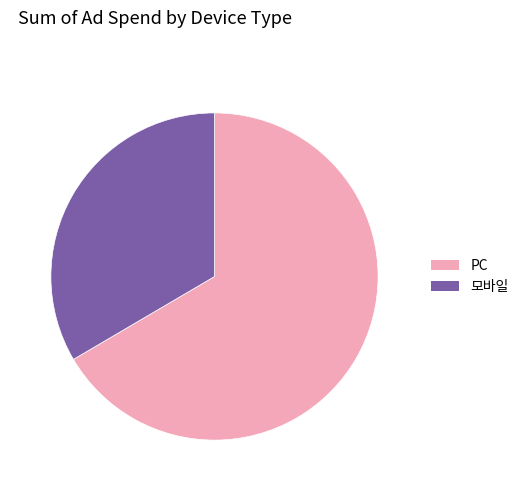

Between 모바일 and PC, which is larger?

PC